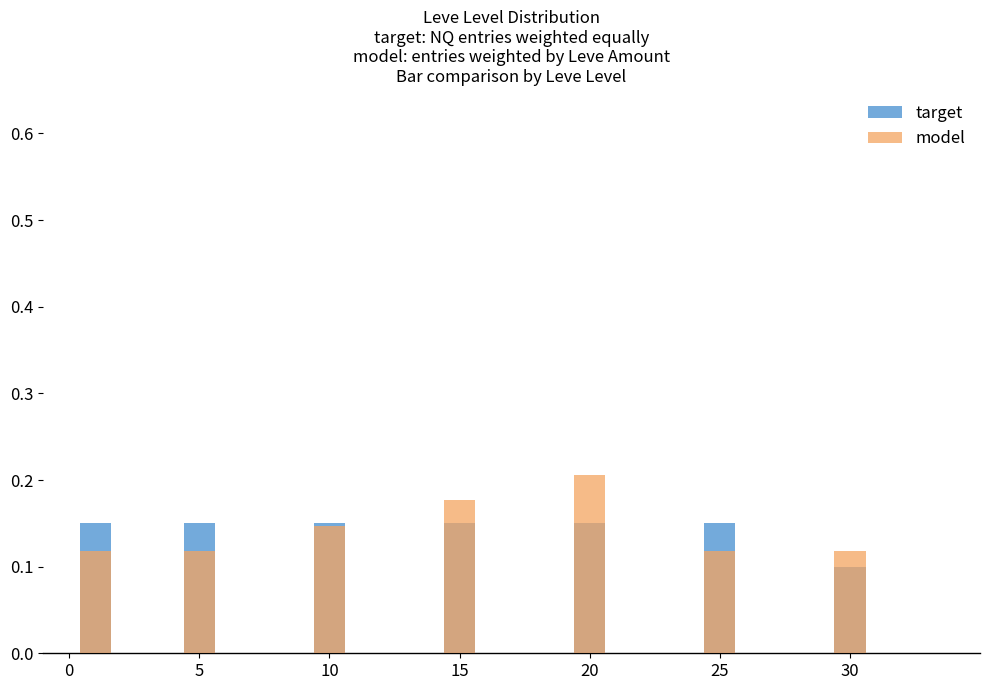

What is the approximate value of target at 25?

0.1